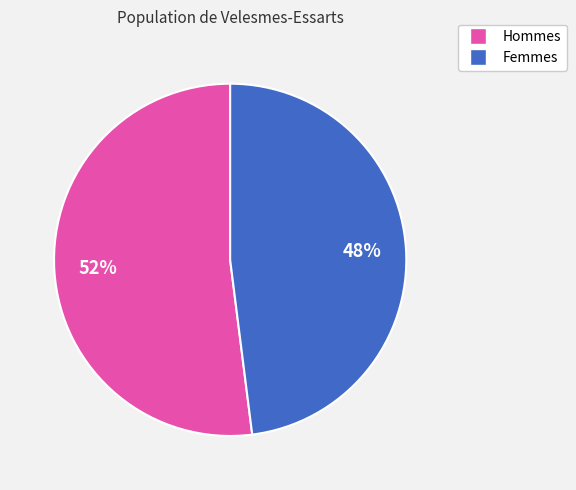

To the nearest percent, what is the difference between the largest and smallest slice percentages?

4%